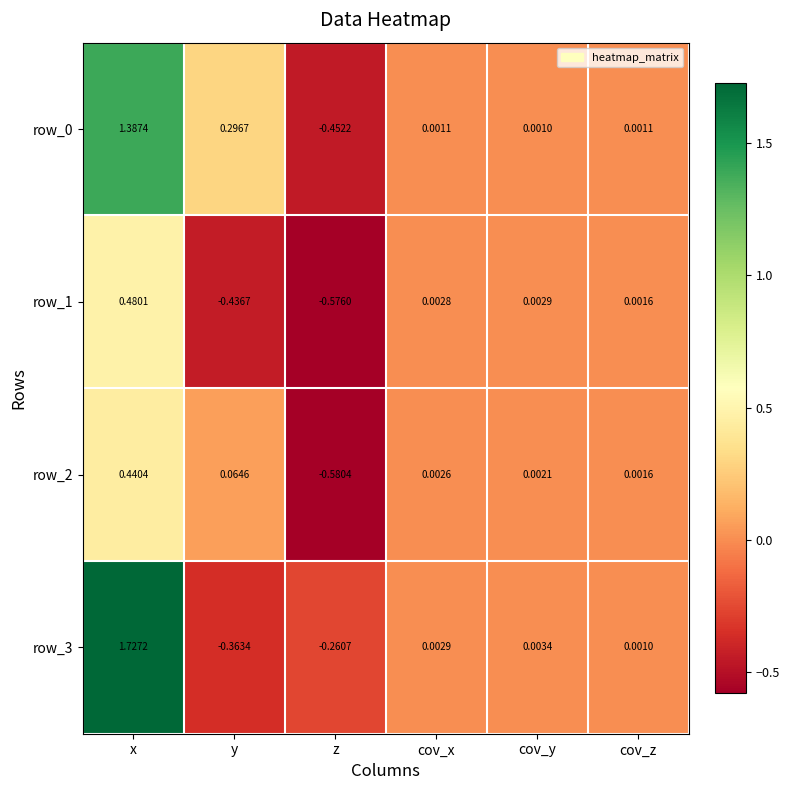

The row_3 series shows 2.5 at x. True or false?

False